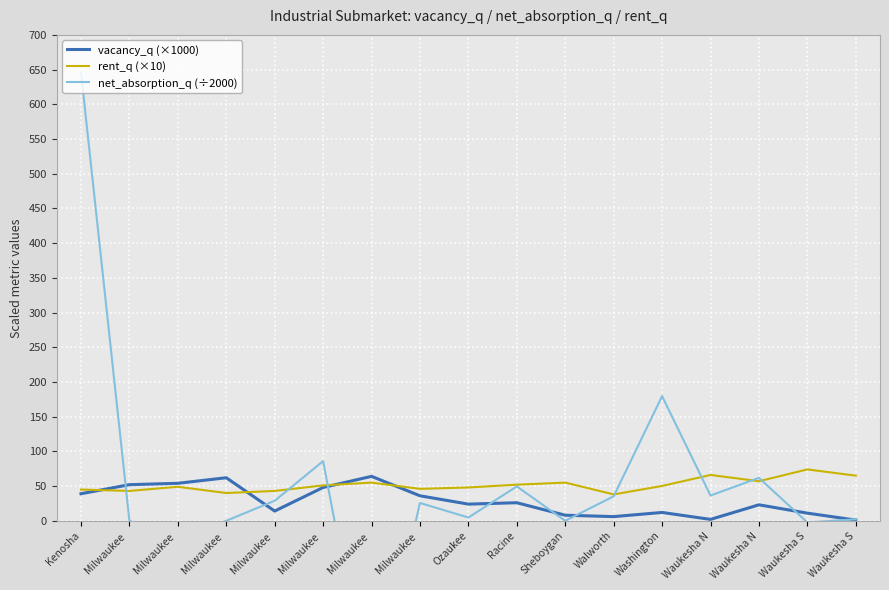

What is the difference between the highest and lowest values at Milwaukee ?

52.0